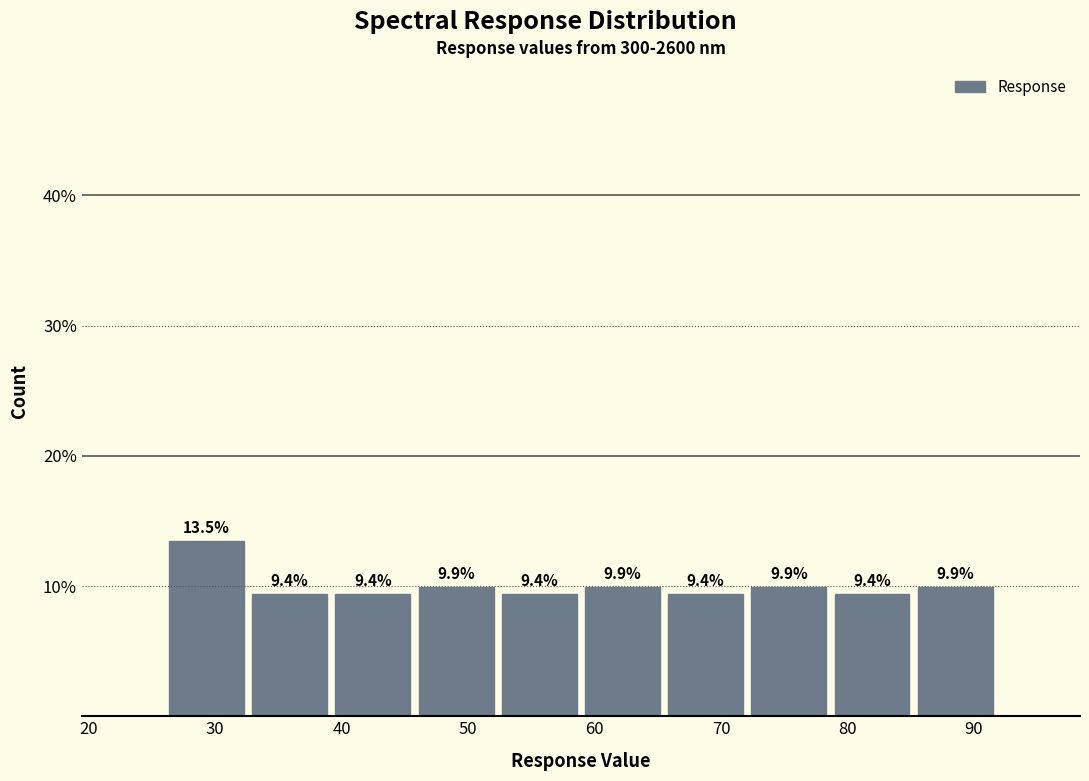

Which range on the x-axis has the tallest bar?

26 to 33